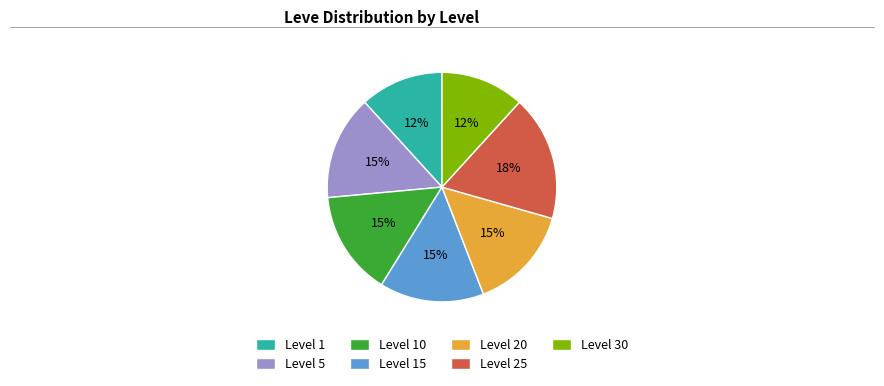

How many segments does this pie chart have?

7